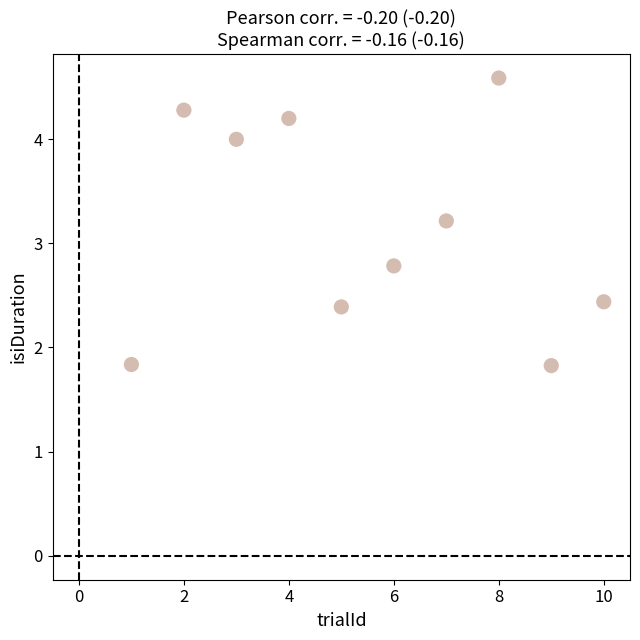

What is the range of Y values (max minus min)?

2.8